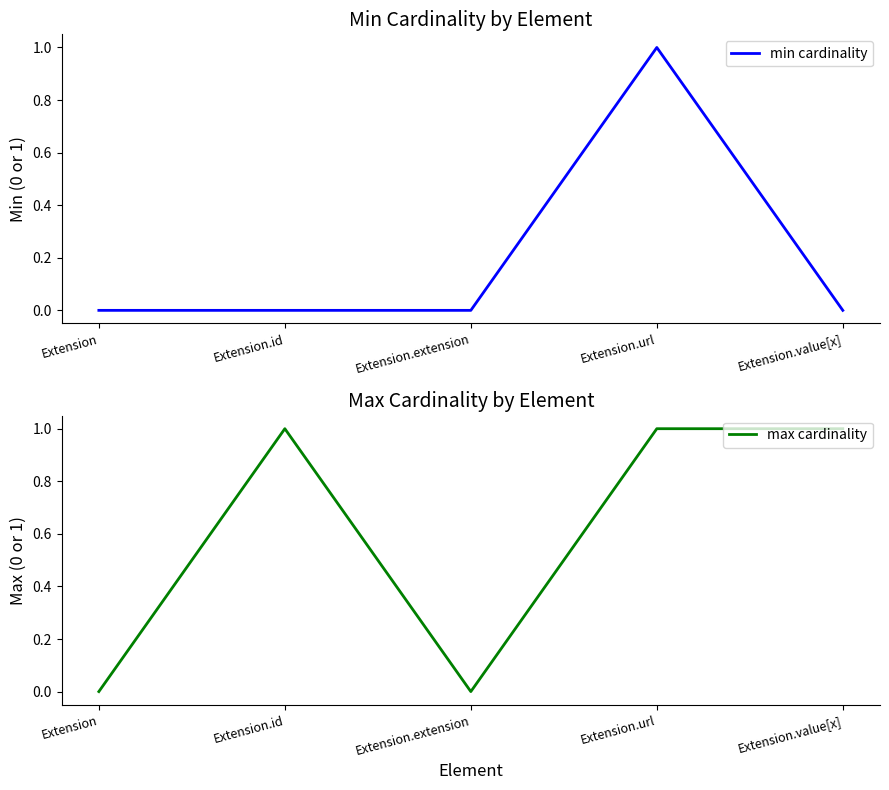

How many positive values does the min cardinality series have?

1